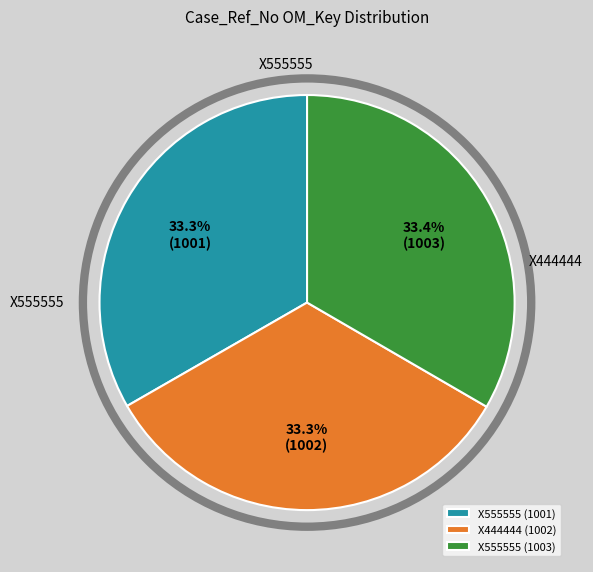

Is there a majority slice in this chart?

No